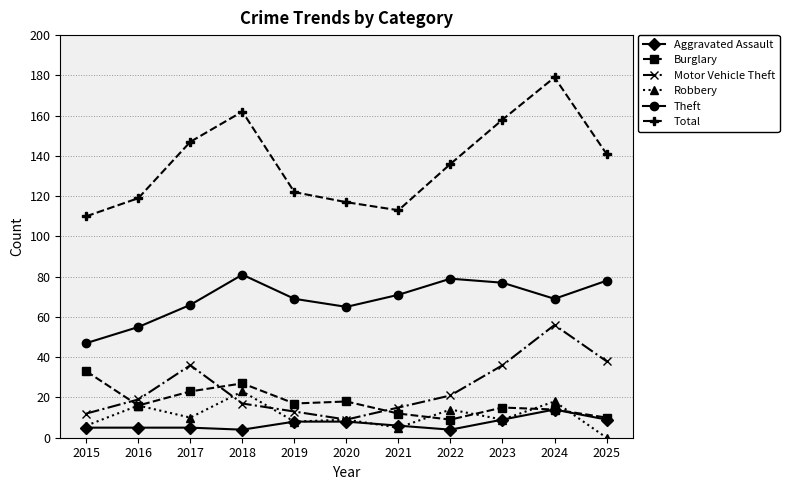

How many interior local valleys does the Total series have?

1